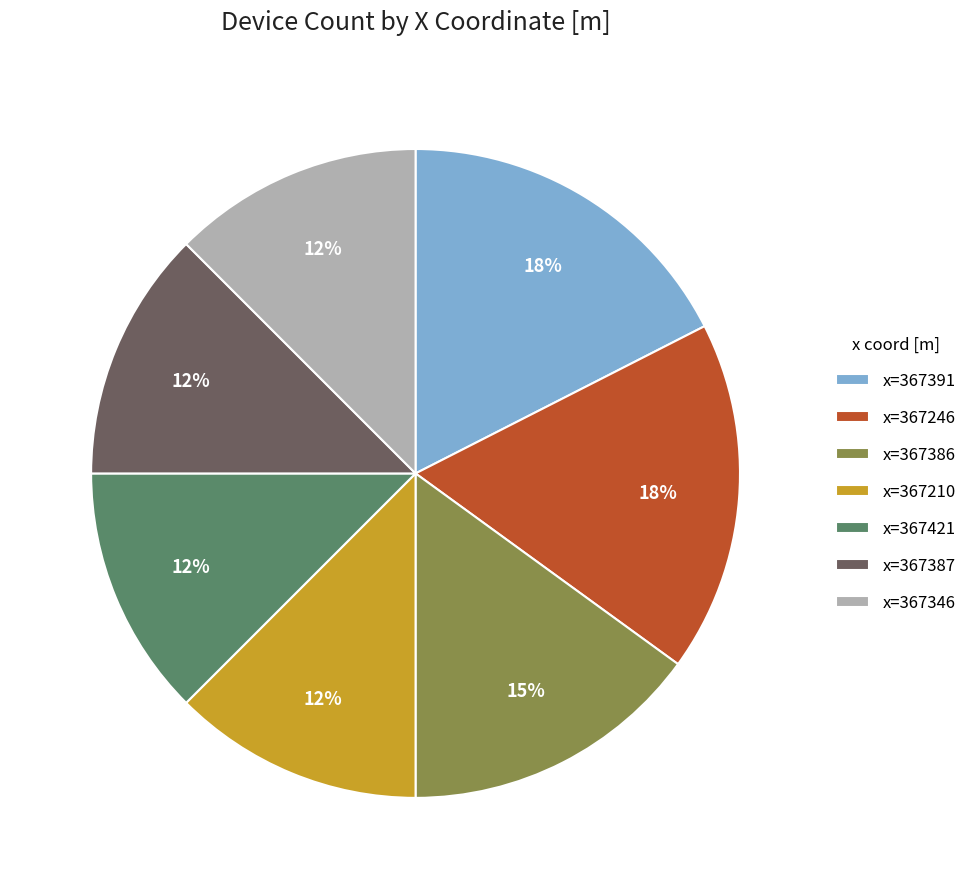

To the nearest percent, what is the average slice percentage?

14%